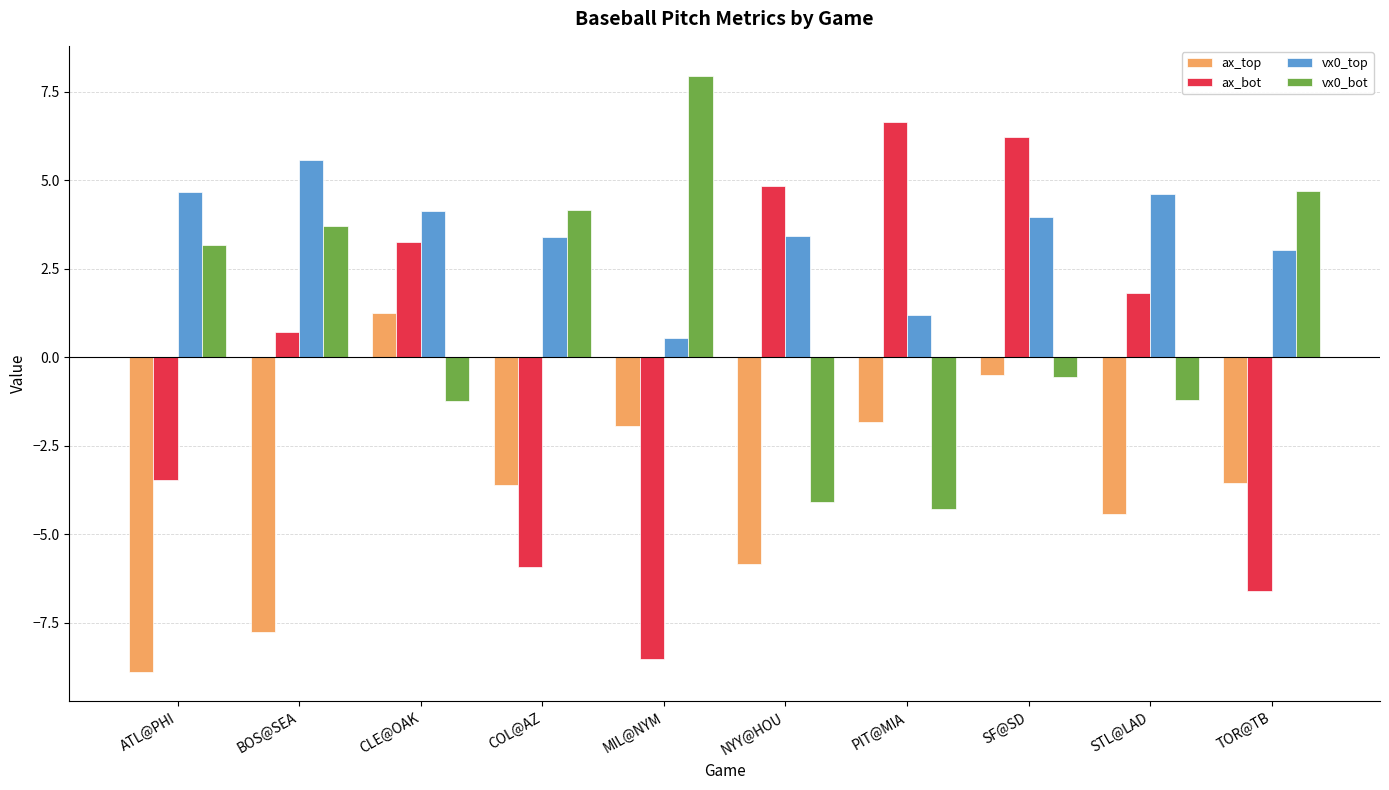

List the series in order of their peak value, highest first.

vx0_bot, ax_bot, vx0_top, ax_top